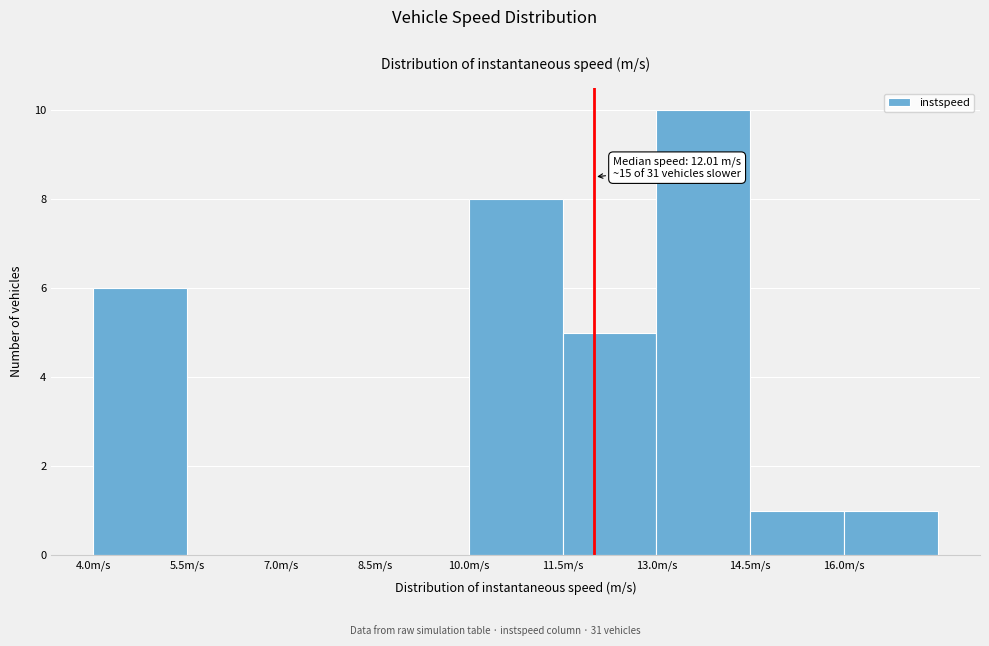

Over which range of the x-axis is the bar tallest?

13.0 to 14.5